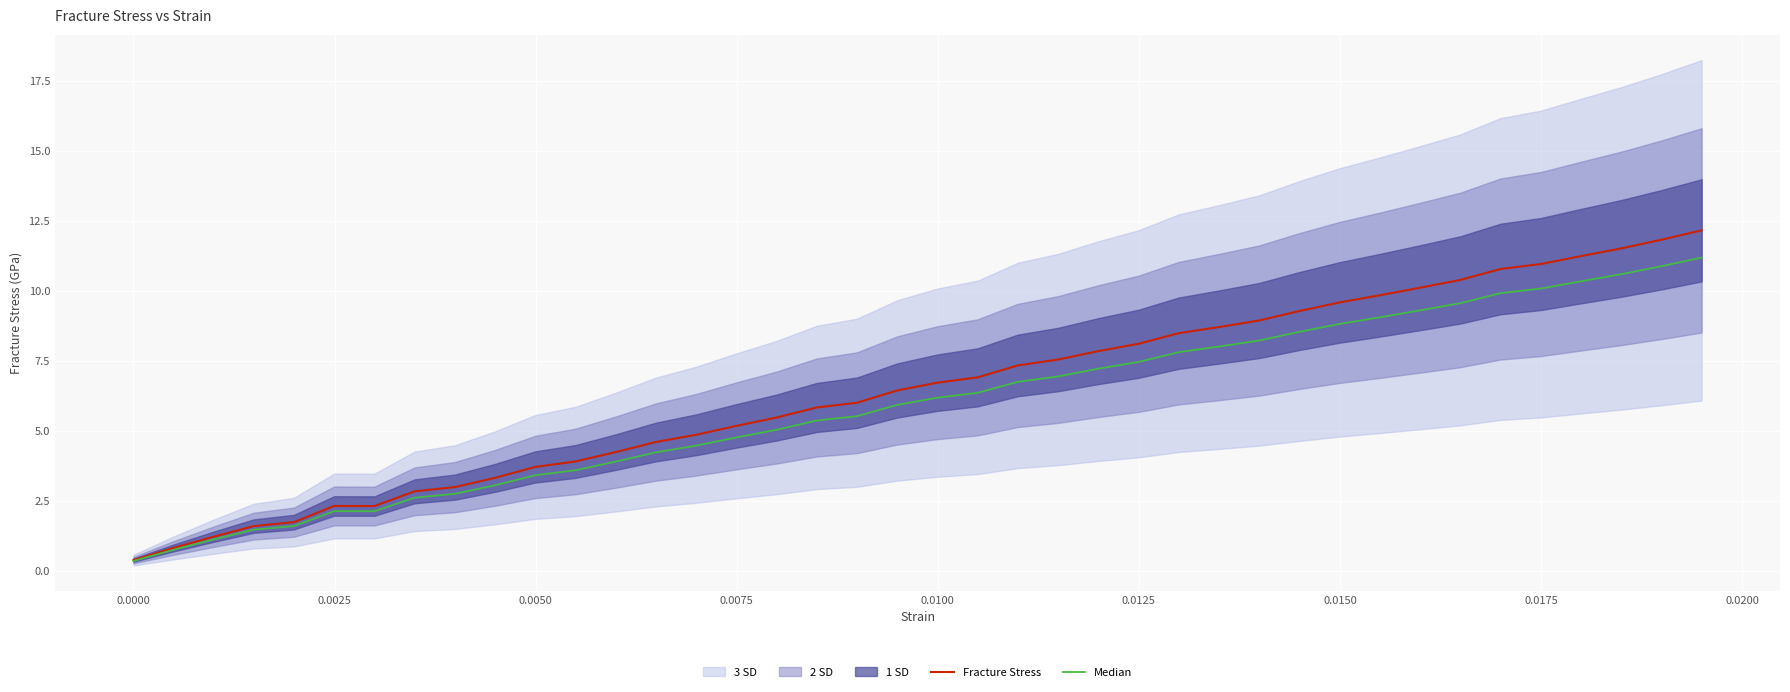

Which series has the largest total across all categories?

Fracture Stress